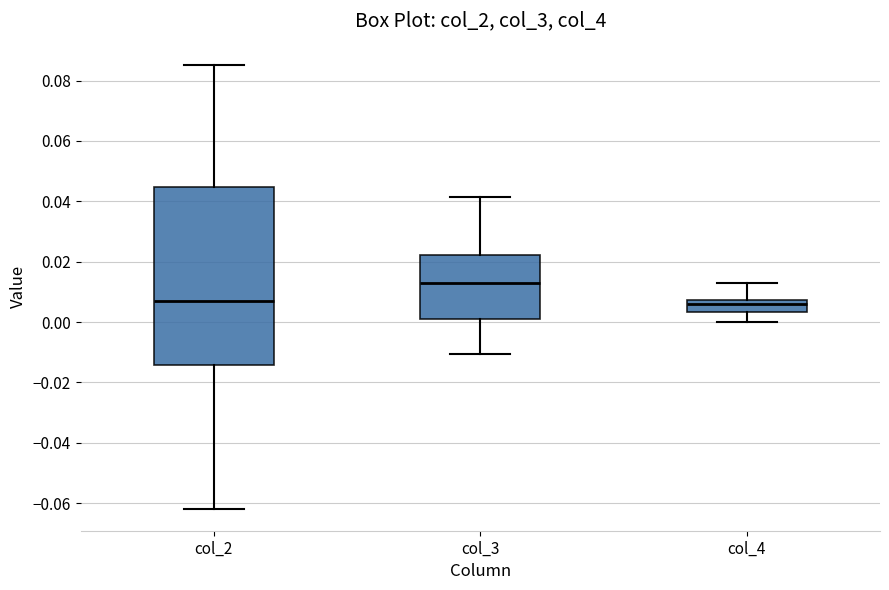

Which box's median line is the highest?

col_3